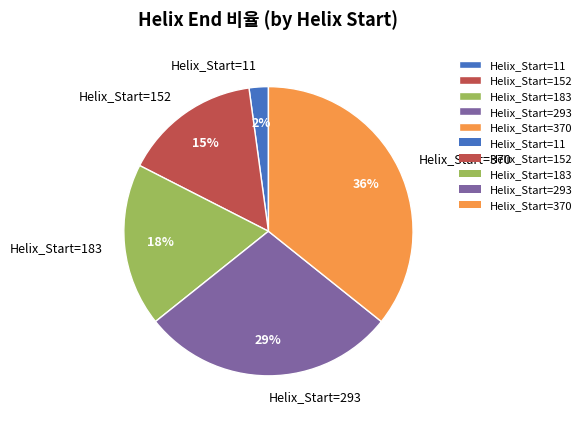

To the nearest percent, what percentage of the pie is Helix_Start=293?

29%